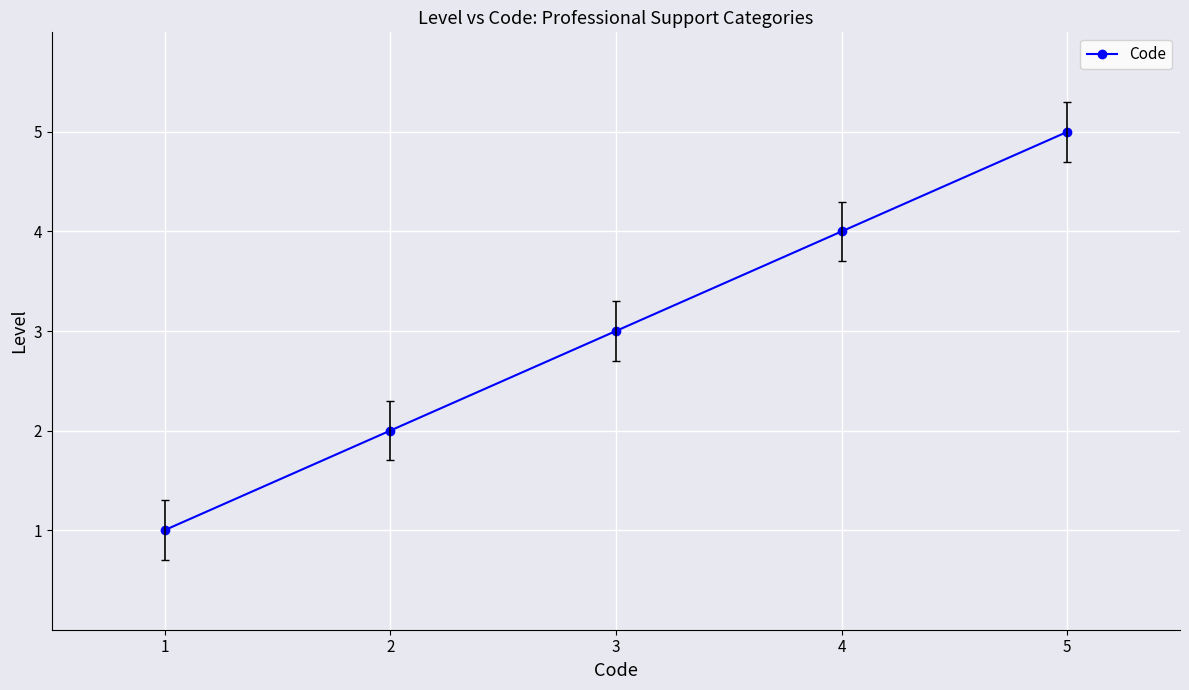

What is the change in value from 2 to 4?

+2